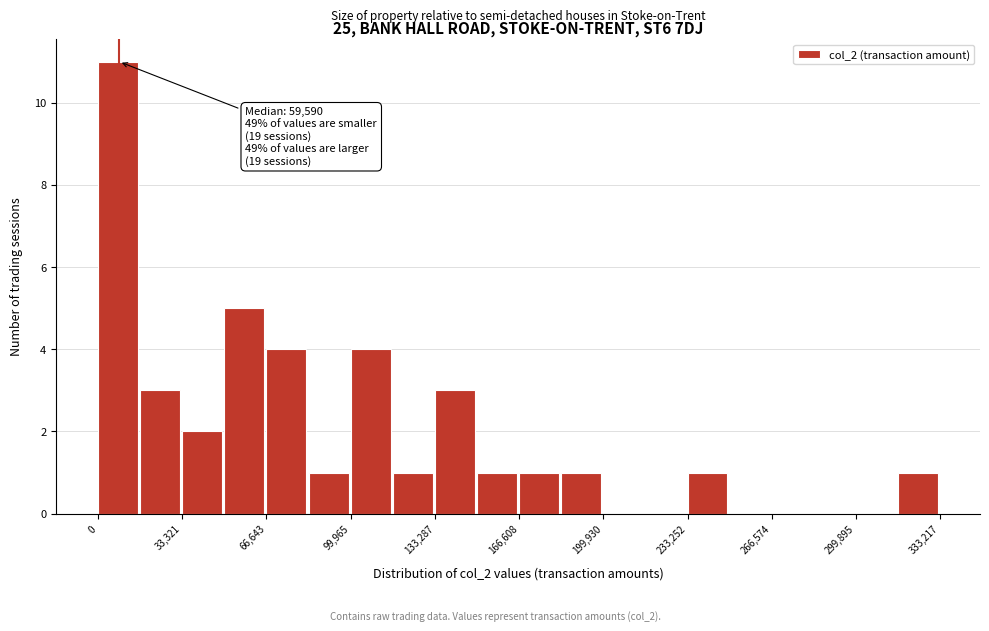

Read against the x-axis, roughly where is the centre of the tallest bar?

10000